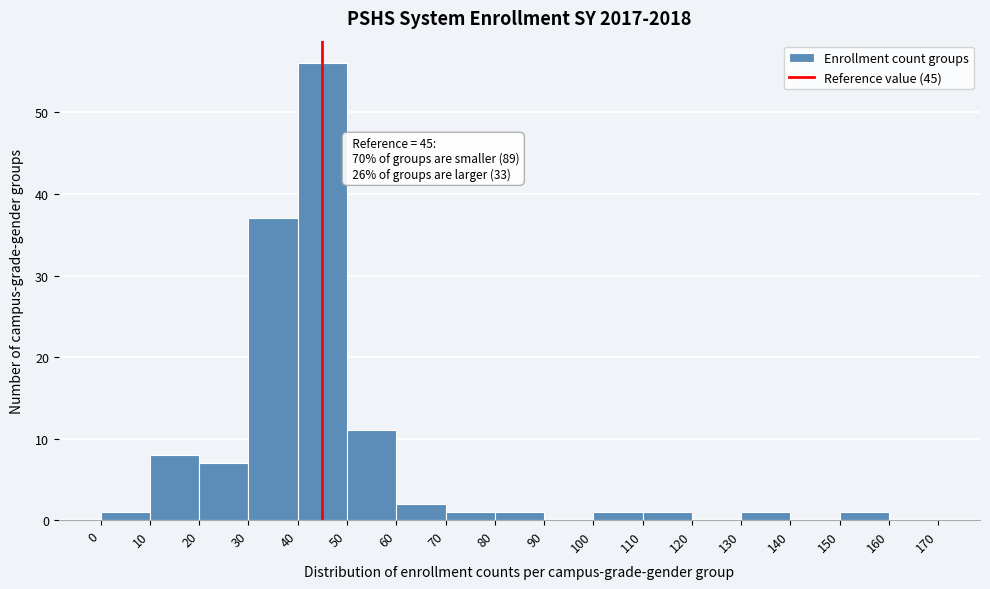

Which range on the x-axis has the tallest bar?

40 to 50